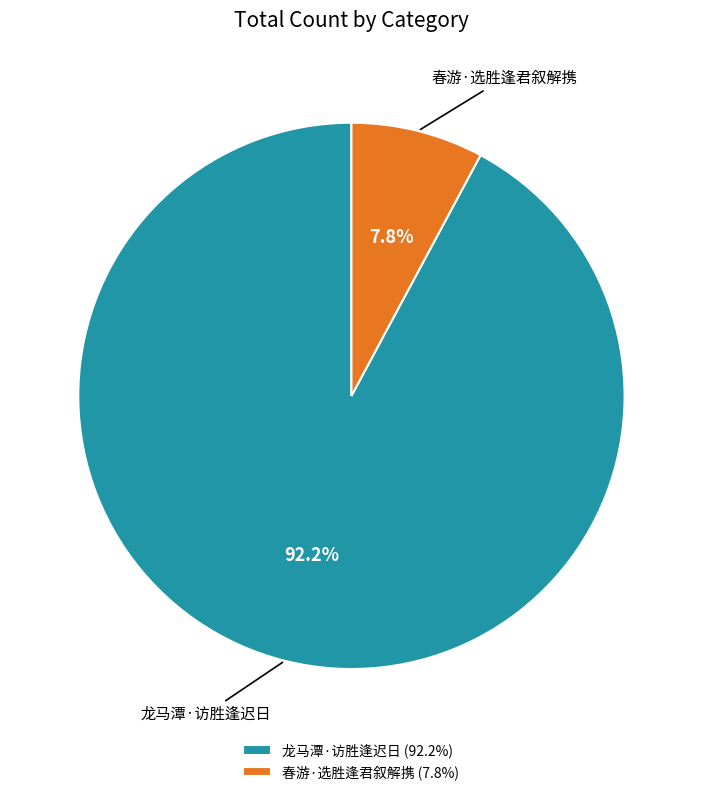

Which slice is the largest?

龙马潭·访胜逢迟日